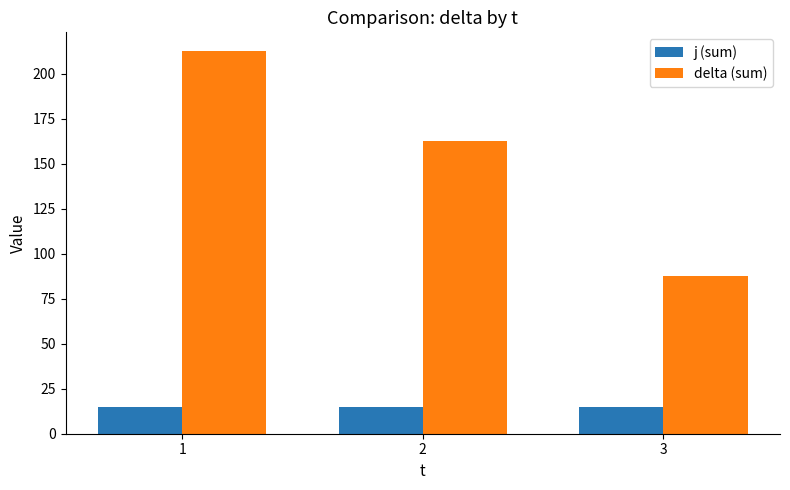

Which series has the largest total across all categories?

delta (sum)